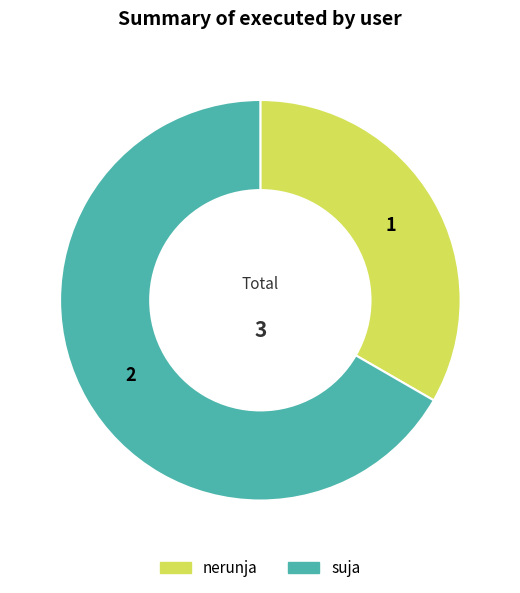

The nerunja slice represents 44% of the pie. True or false?

False